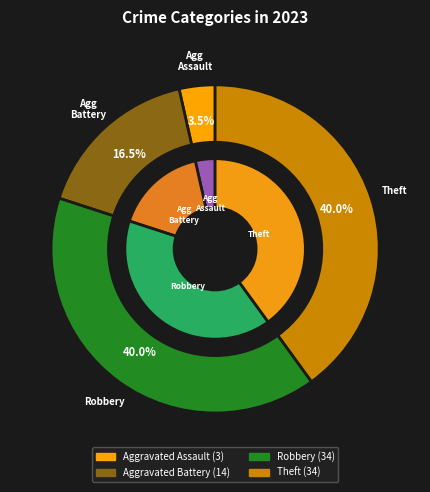

What is the total percentage of Theft and Aggravated Assault?

43.5%